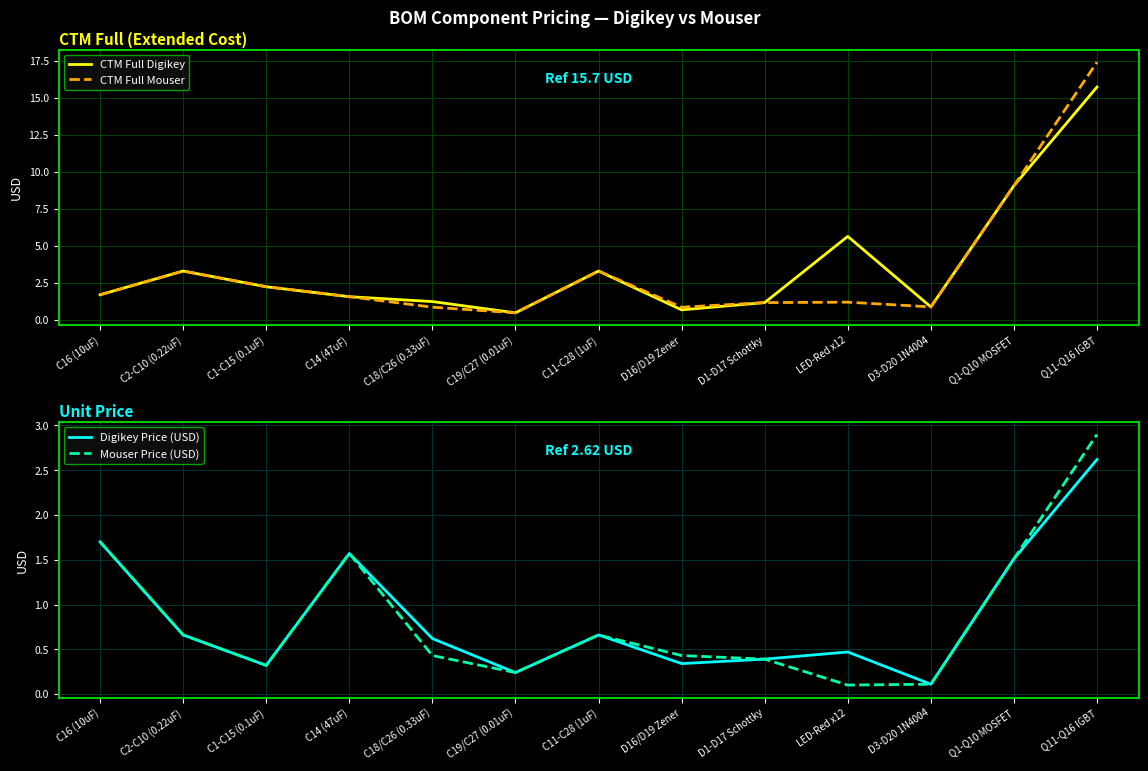

Which series has the largest range (max minus min)?

CTM Full Mouser